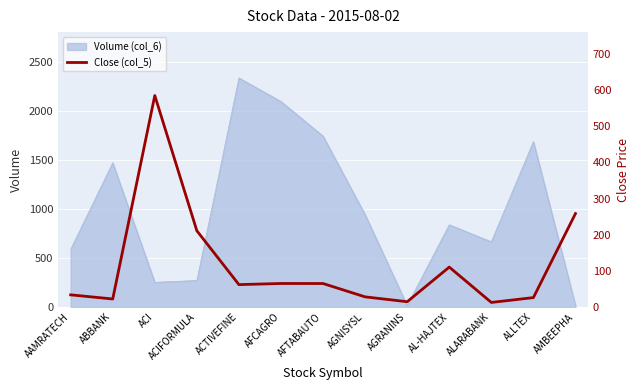

Where does the data first go above 61?

ACI